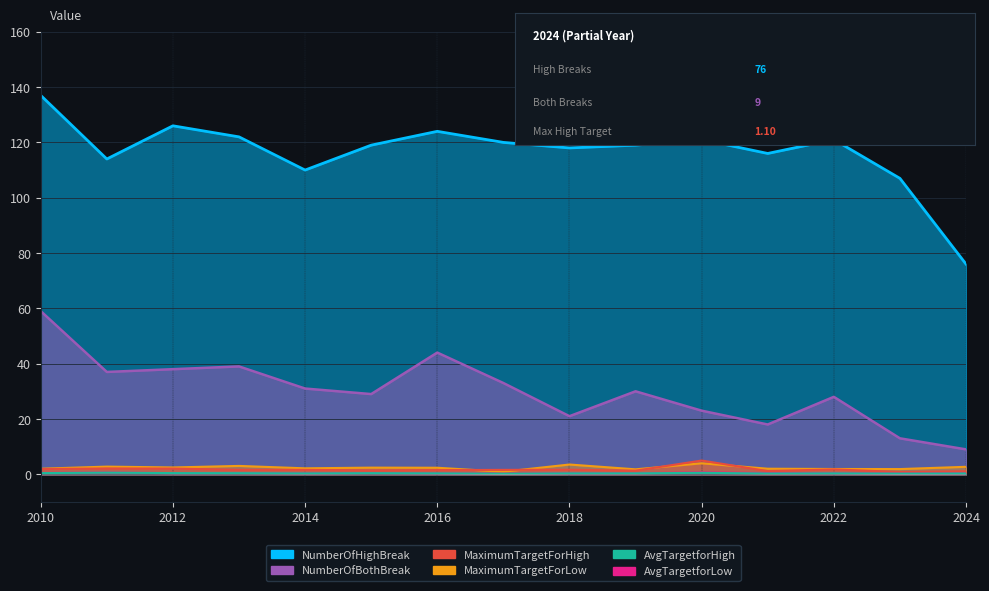

The value of NumberOfHighBreak at 2013 is 122.0. True or false?

True